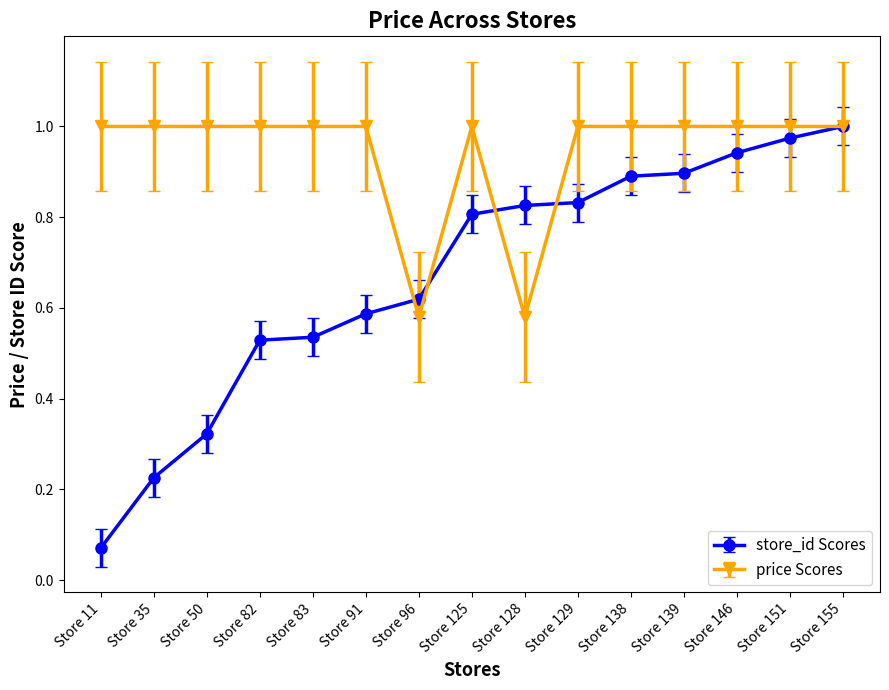

How many series are shown in this chart?

2